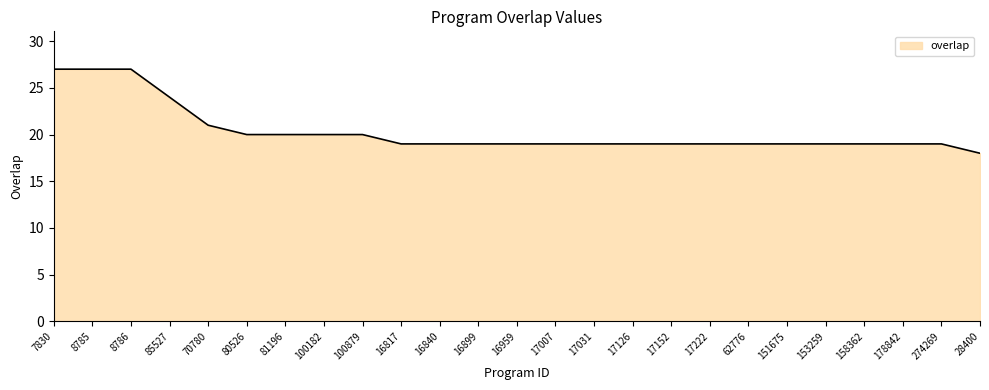

Is it true that the value at 153259 is 26?

False